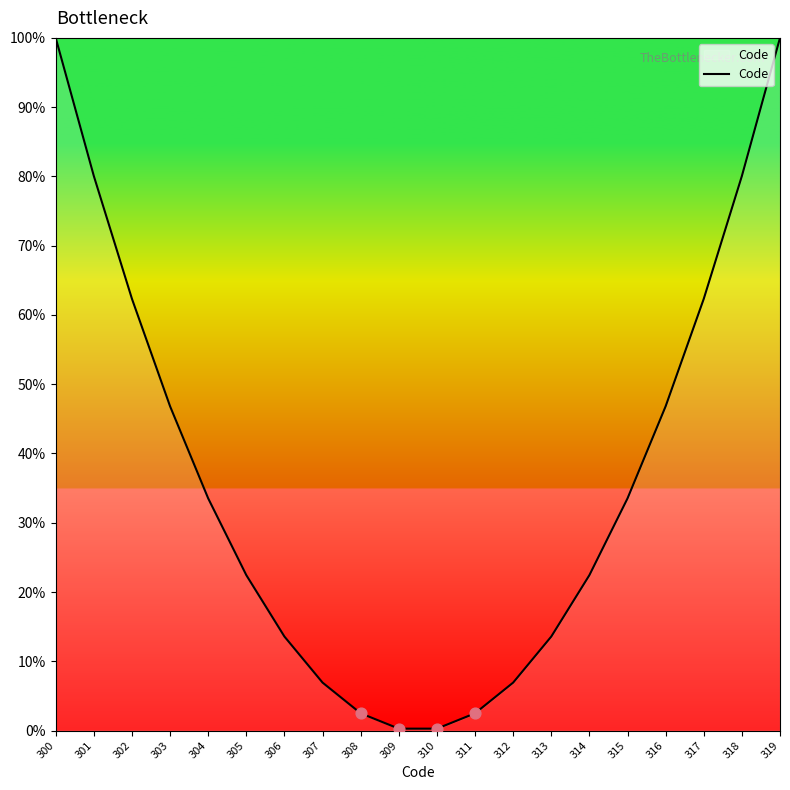

What is the change in value from 306 to 312?

-6.6